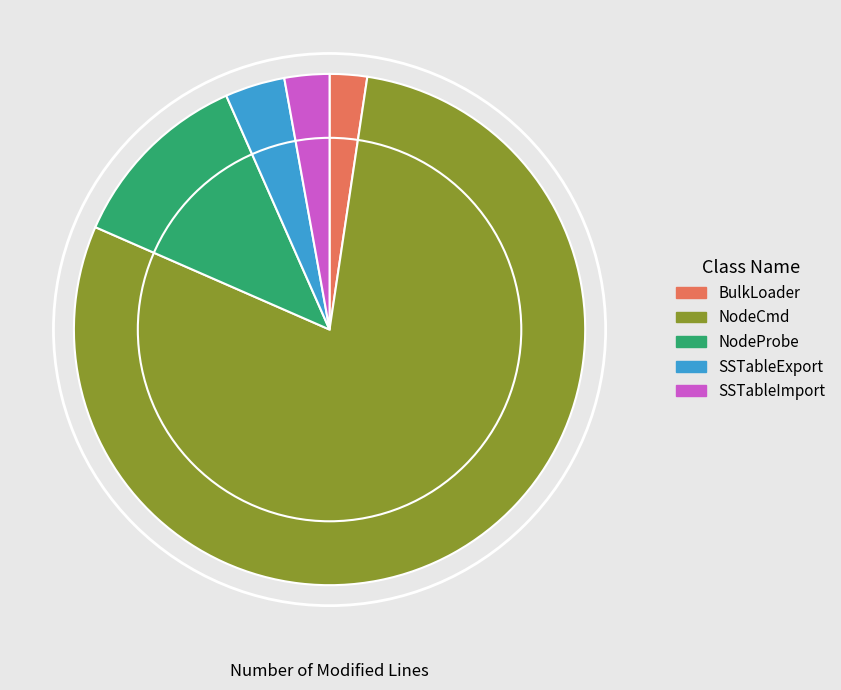

How many slices are in this pie chart?

5